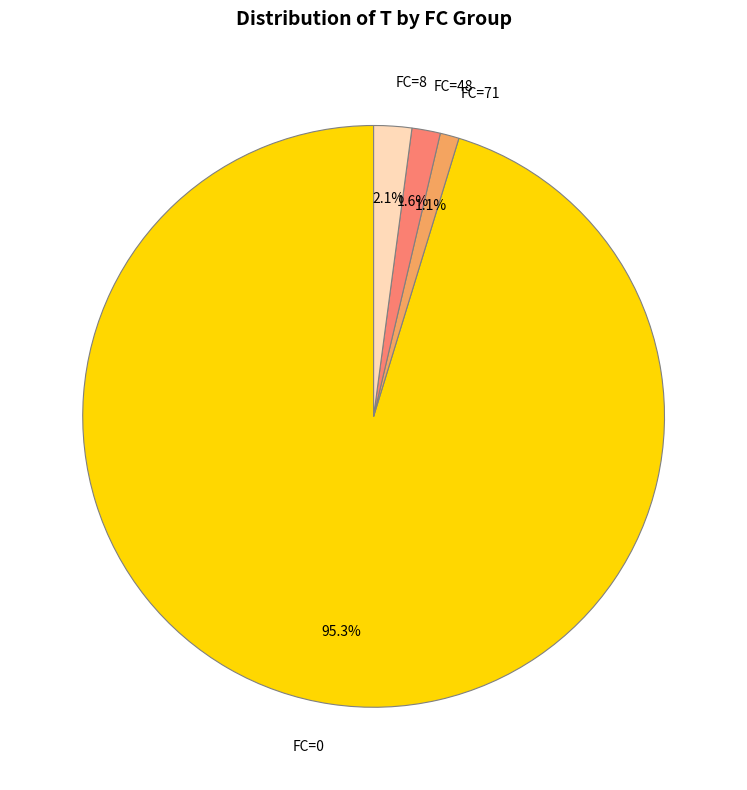

Which slice is the smallest?

FC=71